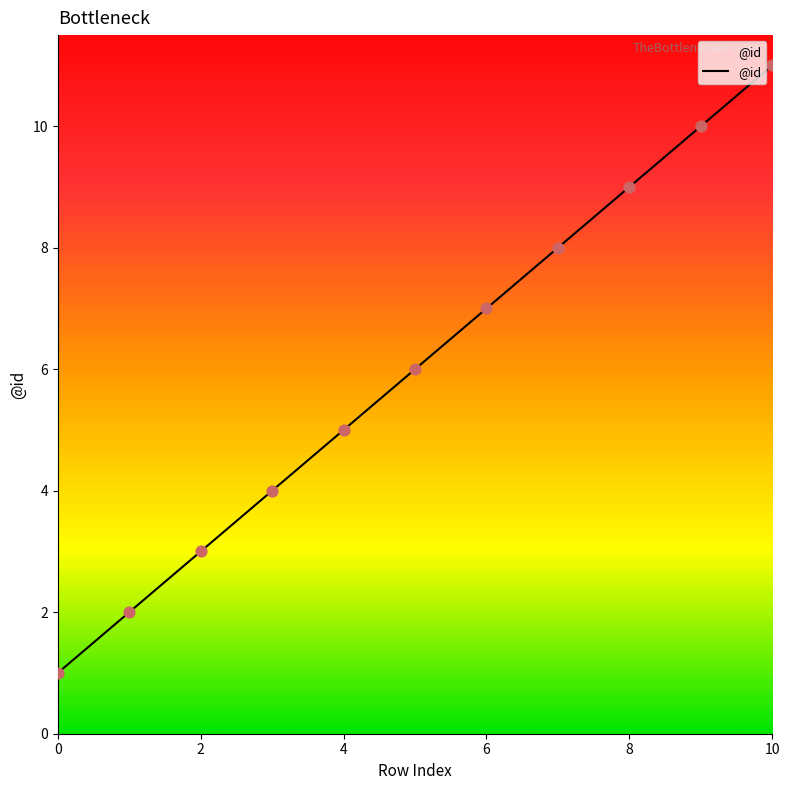

What is the difference between the maximum and minimum values?

10